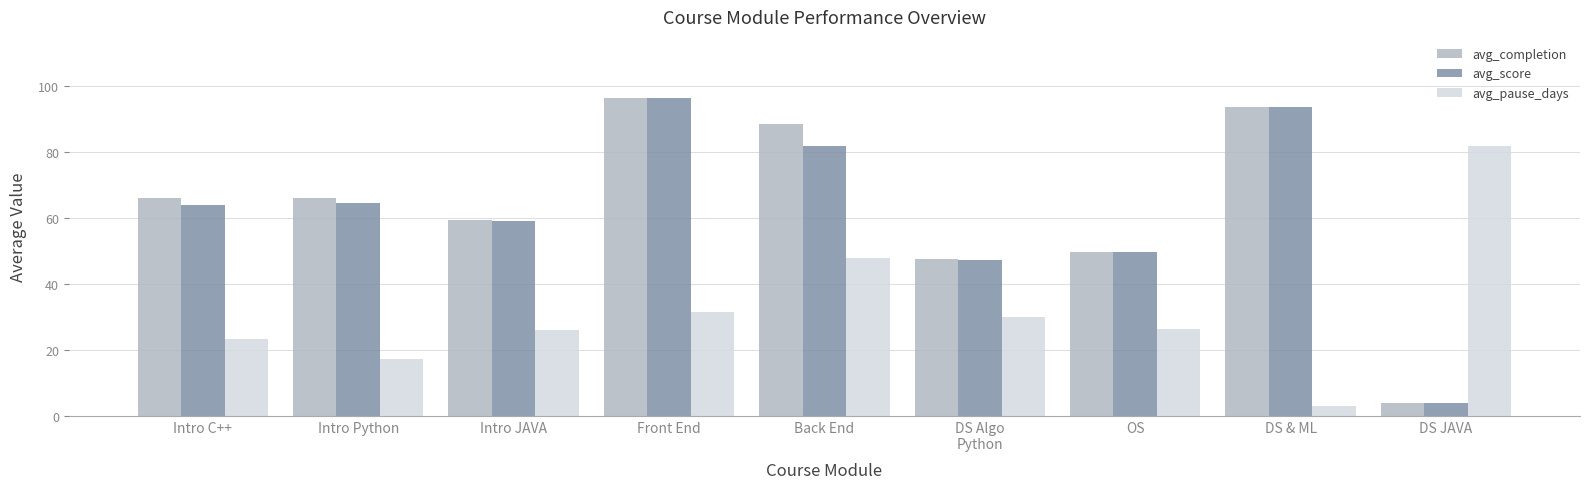

Between Intro JAVA and DS & ML, which series saw the biggest shift?

avg_score